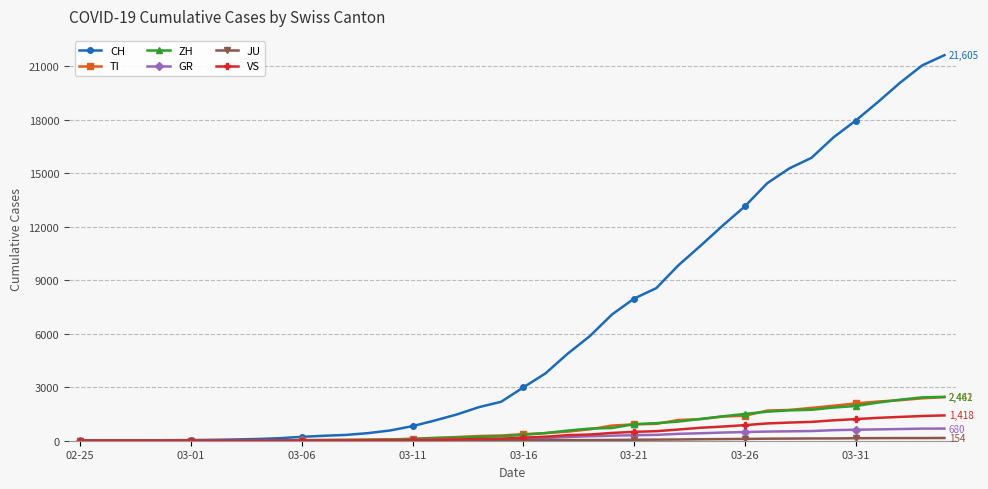

What is the greatest value displayed?

21605